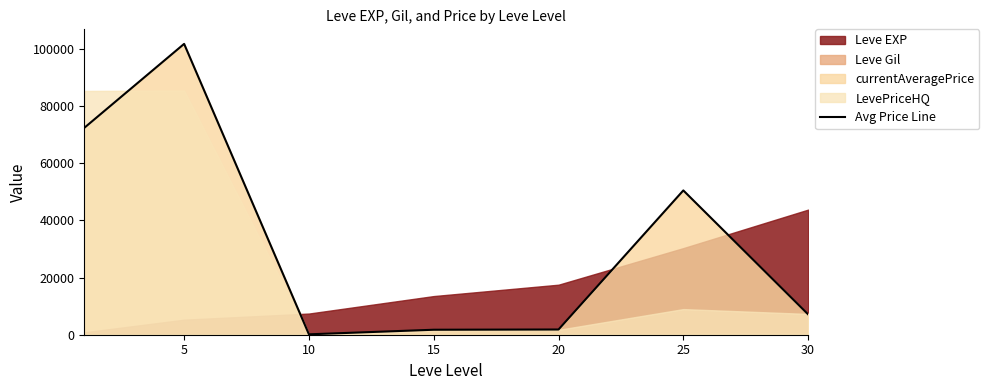

The chart shows a value of 101673.6 at 5. True or false?

True